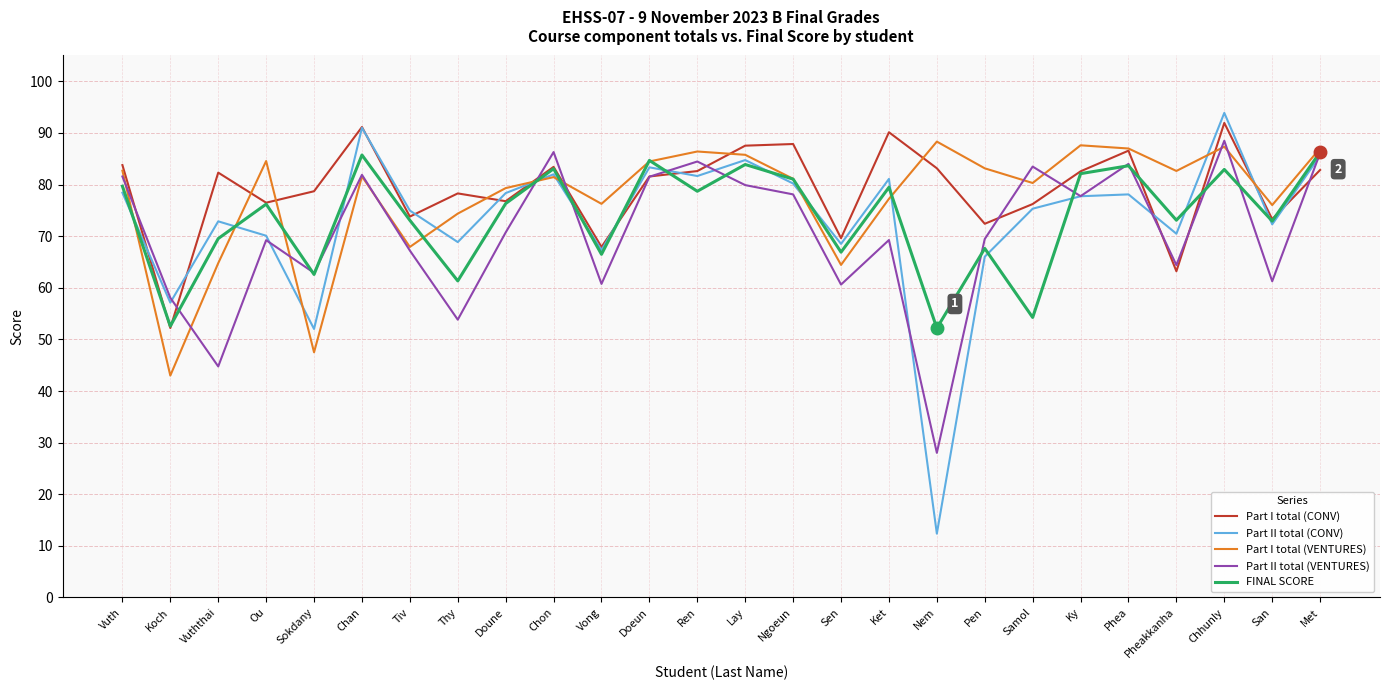

What is the sum of the Part II total (CONV) values at Chhunly and Pen?

159.9